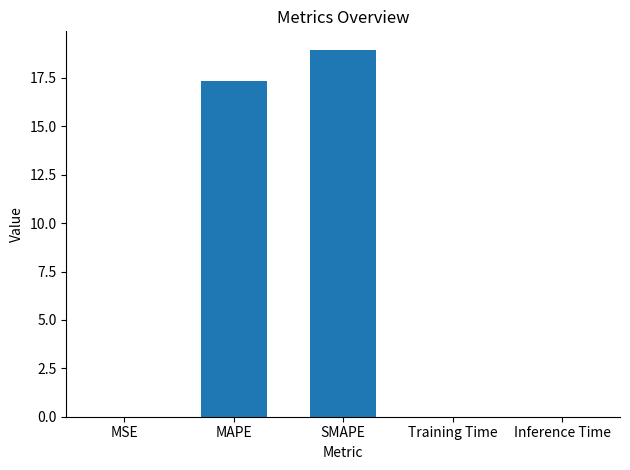

What is the greatest value displayed?

19.0